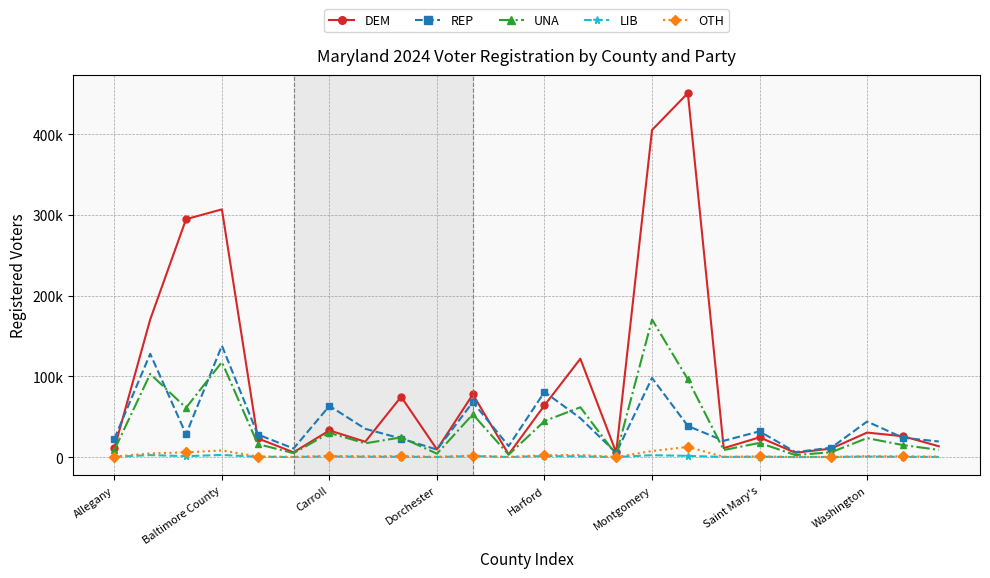

What are all the series names shown in the legend?

DEM, REP, UNA, LIB, OTH